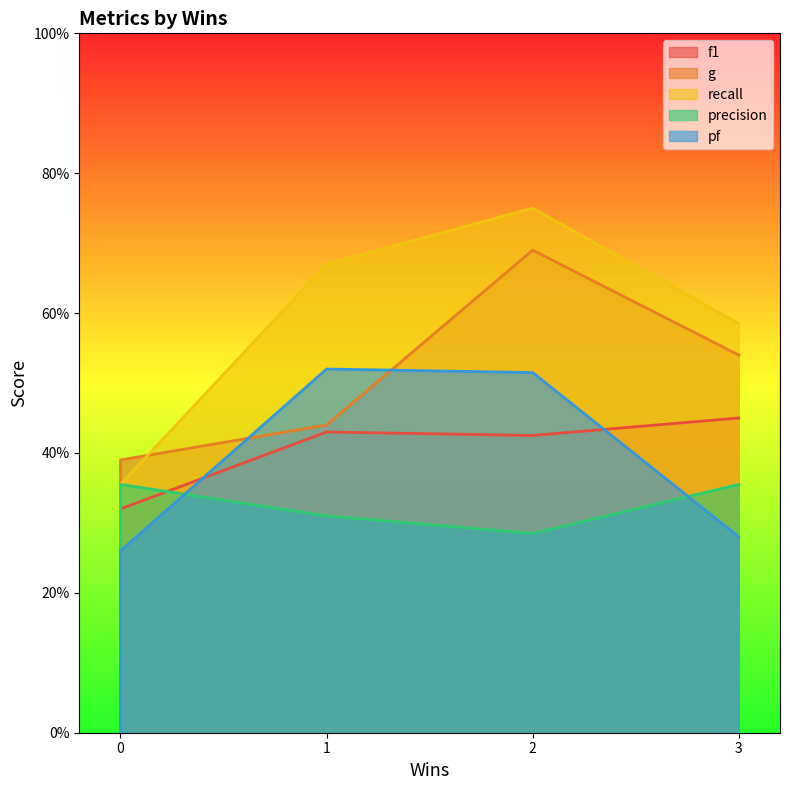

What is the difference between the g values at 3 and 0?

0.2